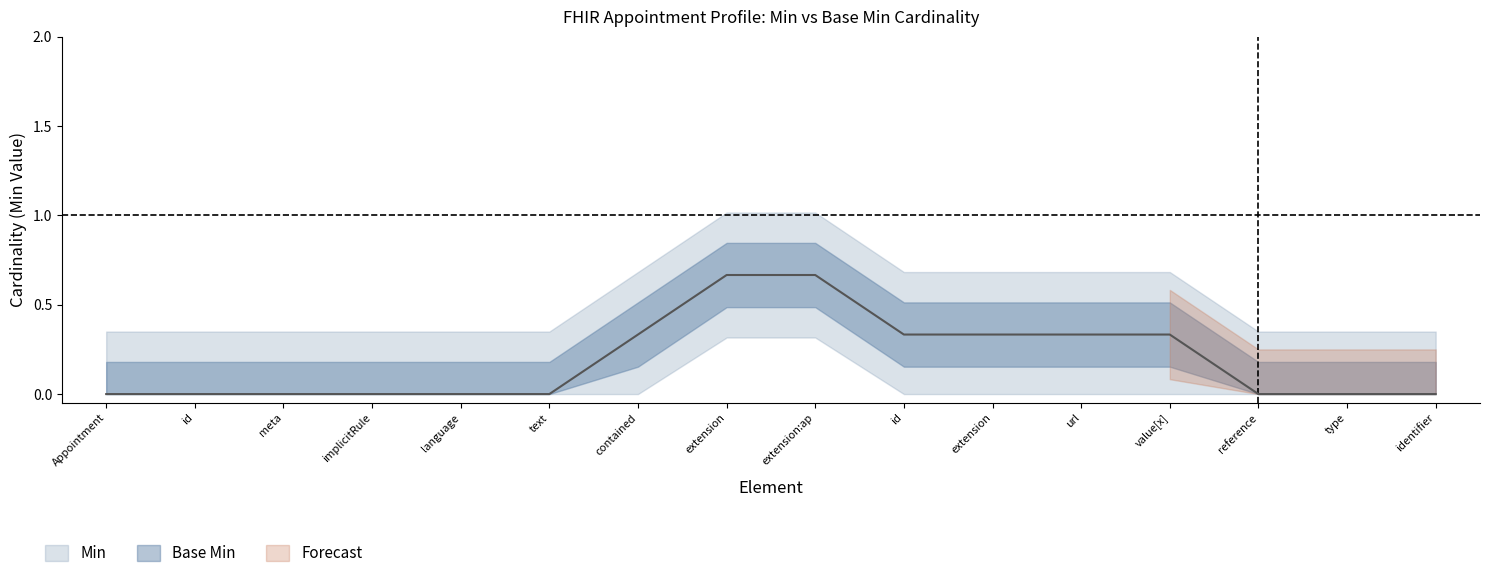

Reading left to right, transcribe all the data shown in this chart.

Min: 0	0	0	0	0	0	0	1	1	0	0	1	0	0	0	0
Base Min: 0	0	0	0	0	0	0	0	0	0	0	1	0	0	0	0